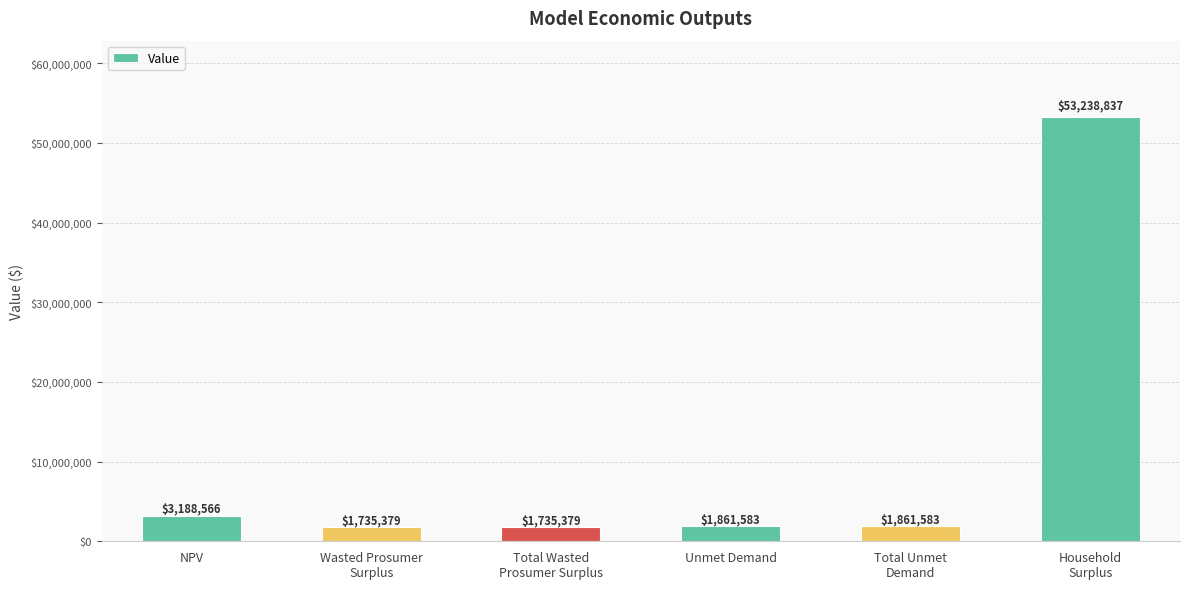

How many values exceed 1861583?

4